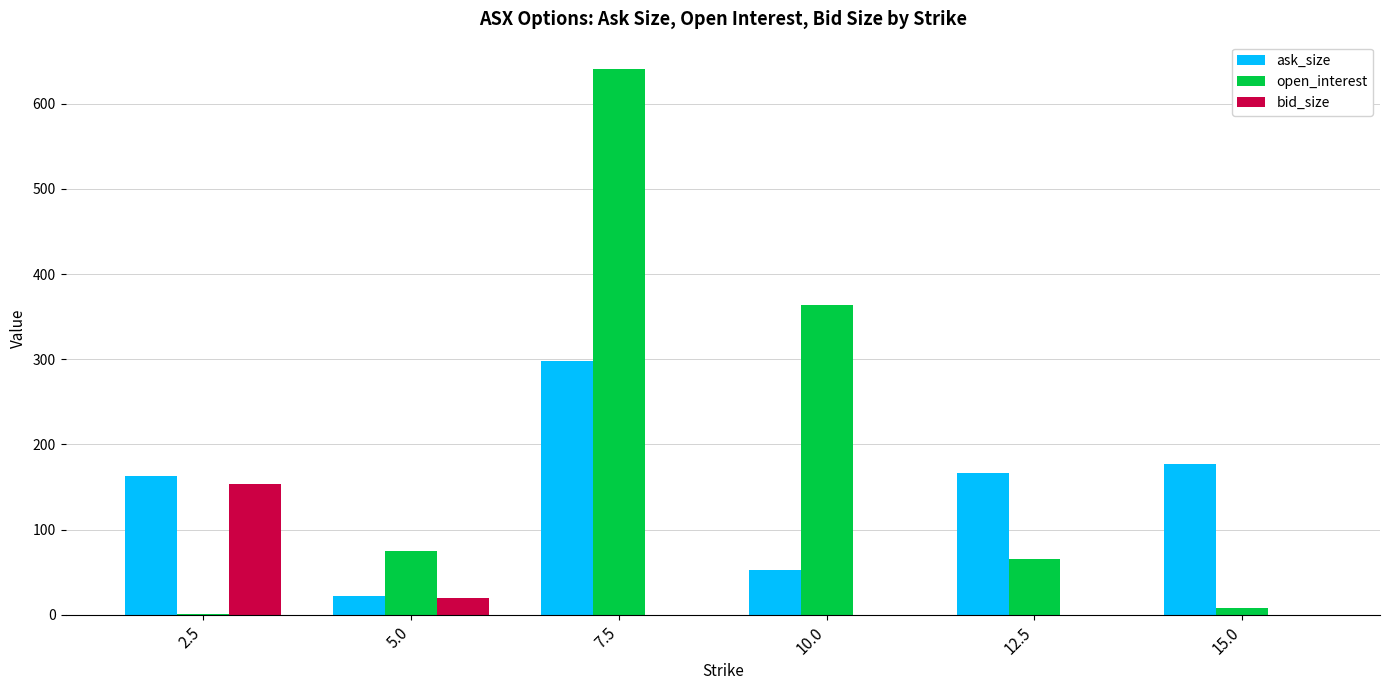

How many values in the bid_size series exceed 0?

2